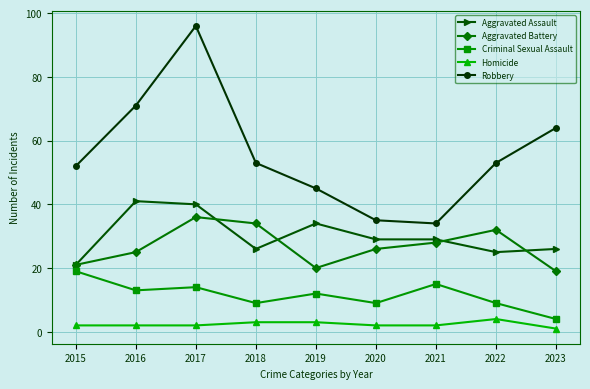

What is the sum of all Aggravated Assault values?

271